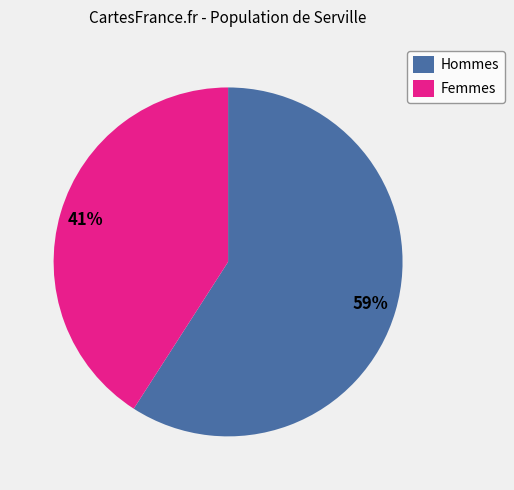

What is the smallest slice in the pie chart?

Femmes